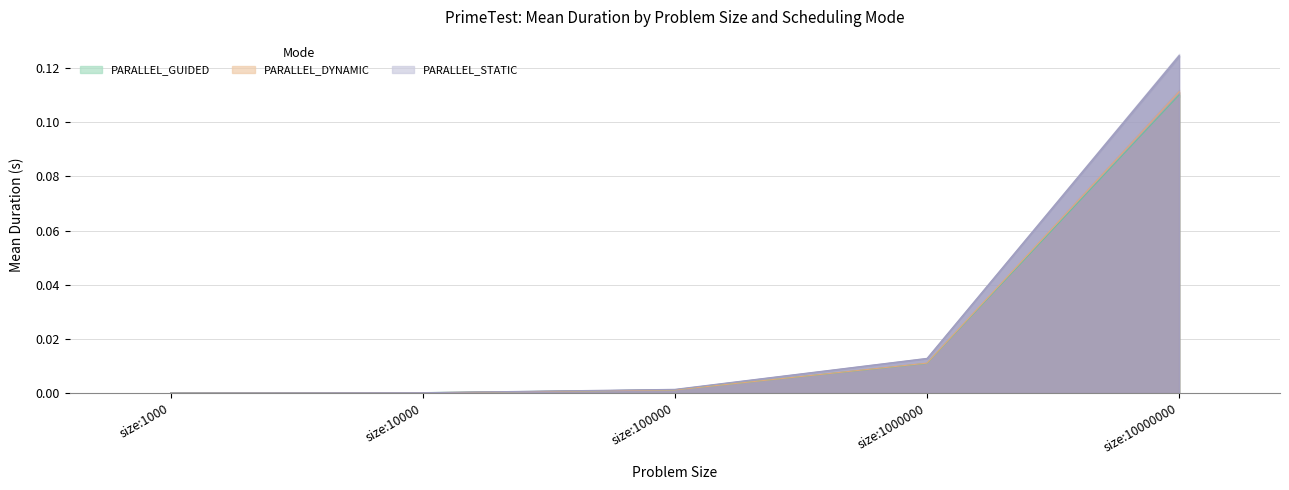

Reading right to left, extract all data points from this chart.

PARALLEL_GUIDED: 0.1	0.0	0.0	0.0	0.0
PARALLEL_DYNAMIC: 0.1	0.0	0.0	0.0	0.0
PARALLEL_STATIC: 0.1	0.0	0.0	0.0	0.0